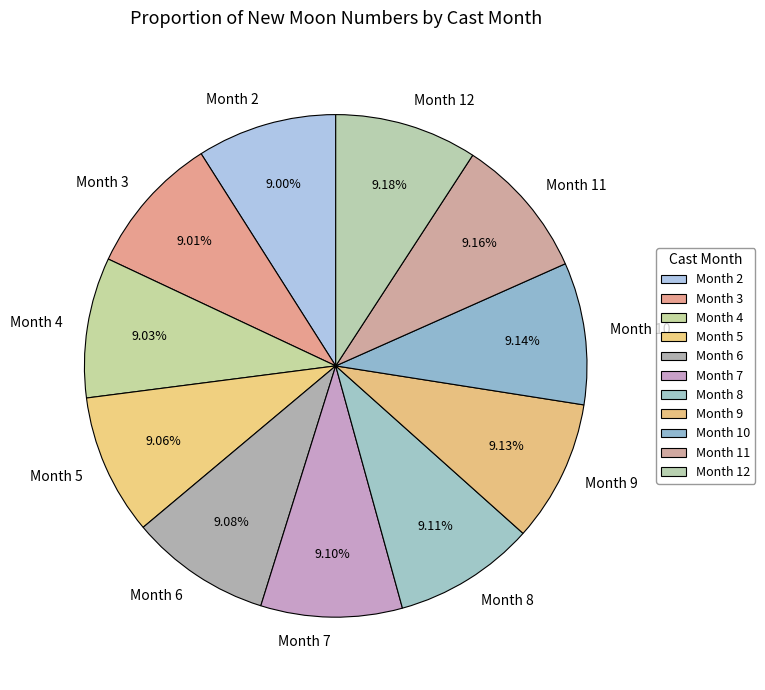

What is the ratio of the value at Month 2 to the value at Month 8?

1.0